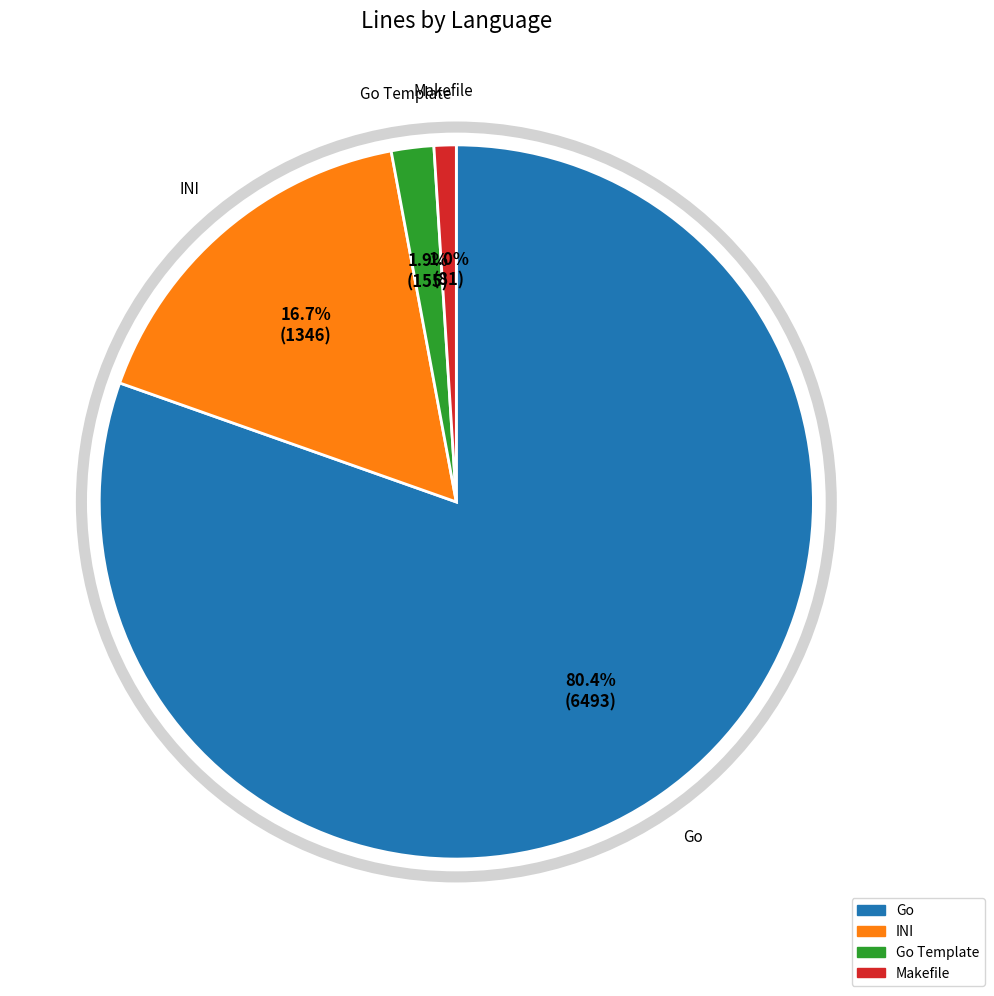

How many segments does this pie chart have?

4